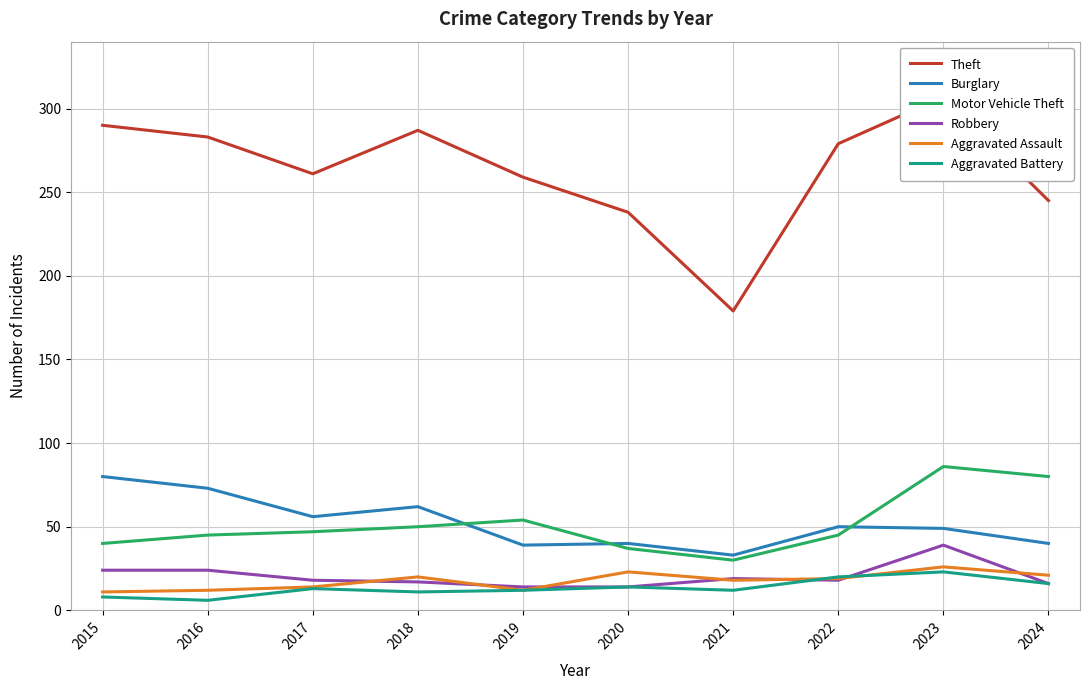

What is the spread (max minus min) of values at 2021?

167